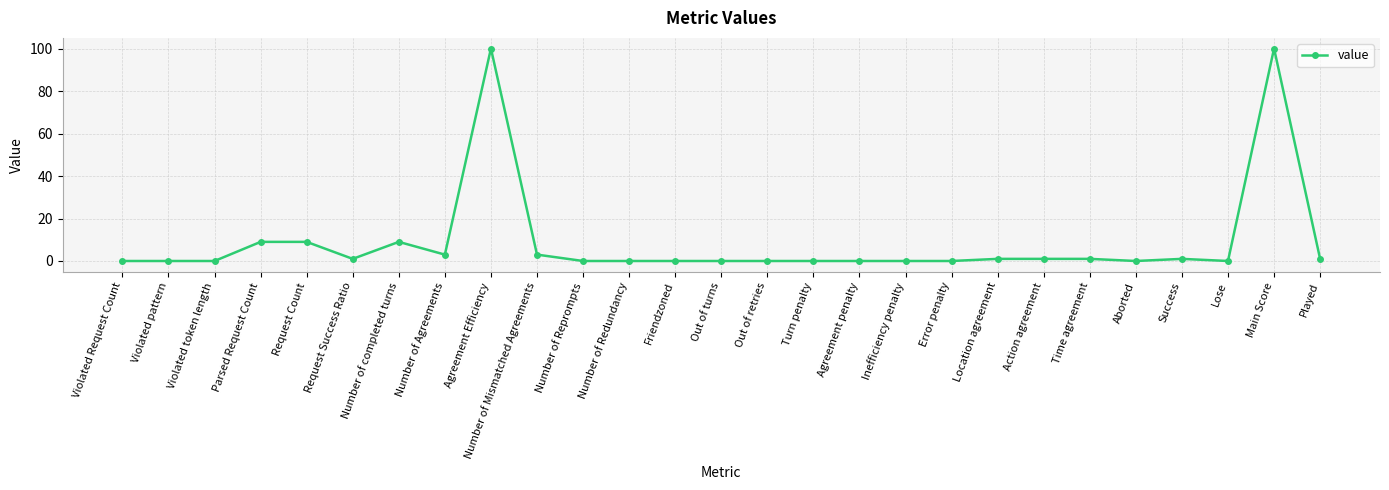

How many data points does each series have?

27